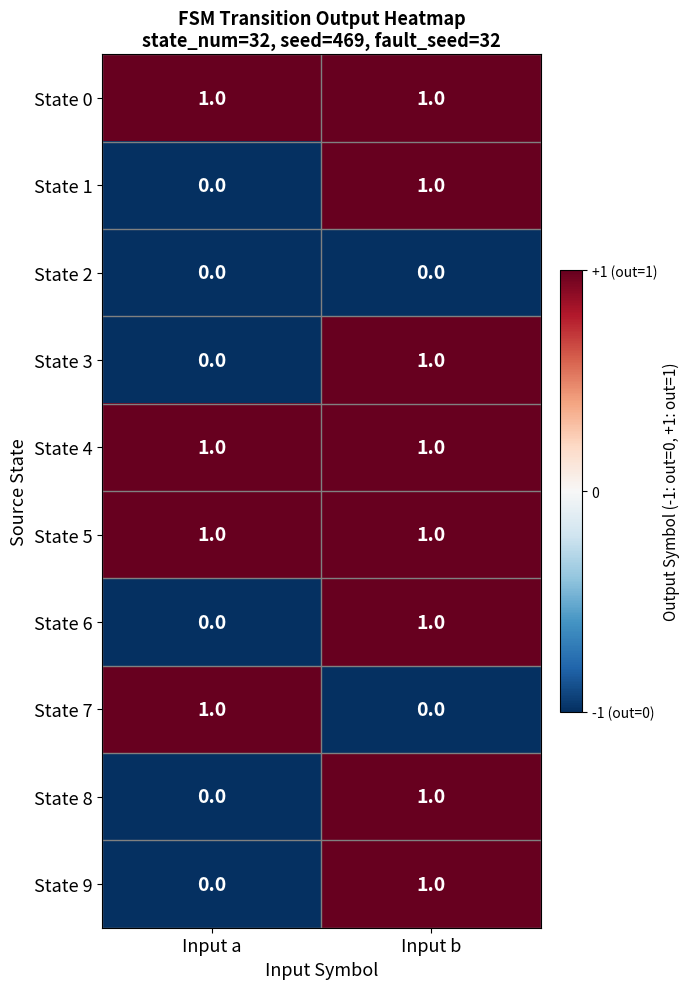

Reading left to right, transcribe all the data shown in this chart.

State 0: Input a=1	Input b=1
State 1: Input a=0	Input b=1
State 2: Input a=0	Input b=0
State 3: Input a=0	Input b=1
State 4: Input a=1	Input b=1
State 5: Input a=1	Input b=1
State 6: Input a=0	Input b=1
State 7: Input a=1	Input b=0
State 8: Input a=0	Input b=1
State 9: Input a=0	Input b=1